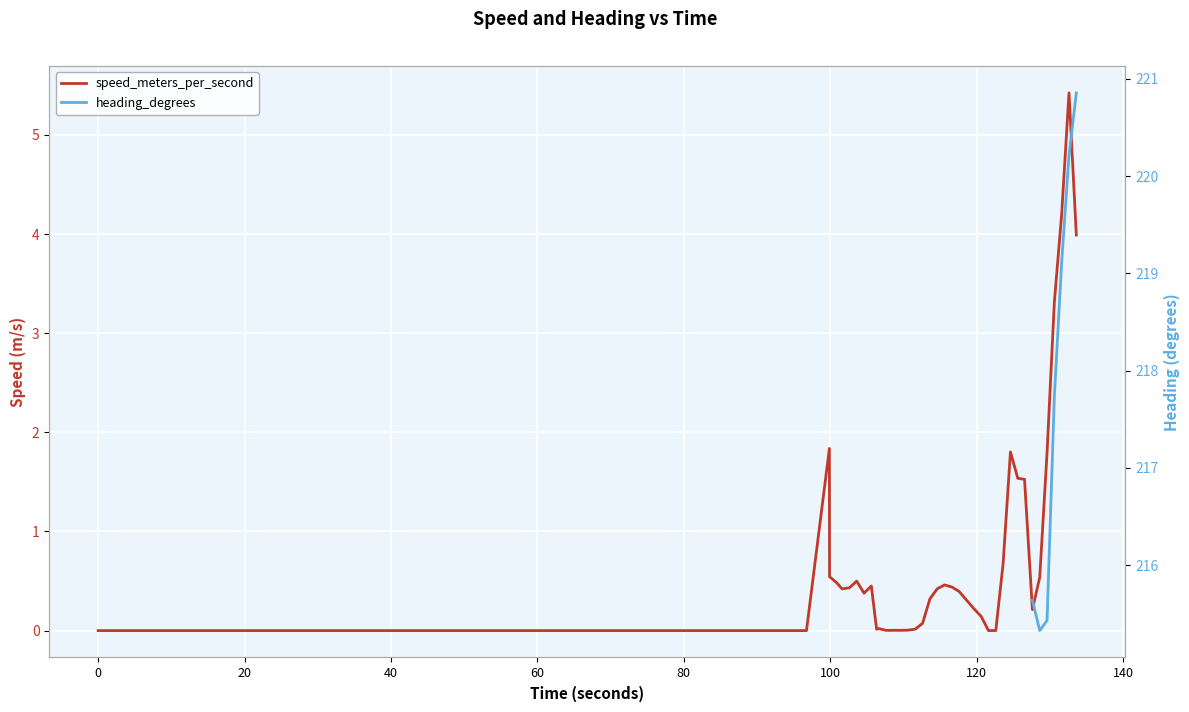

How many values in the speed_meters_per_second series exceed 0?

38